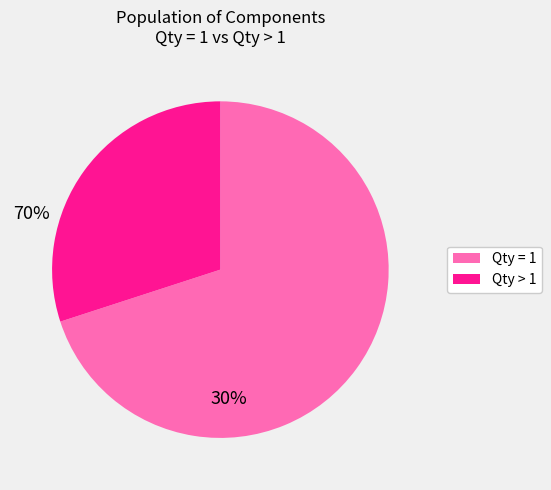

Does any single category account for the majority?

Yes